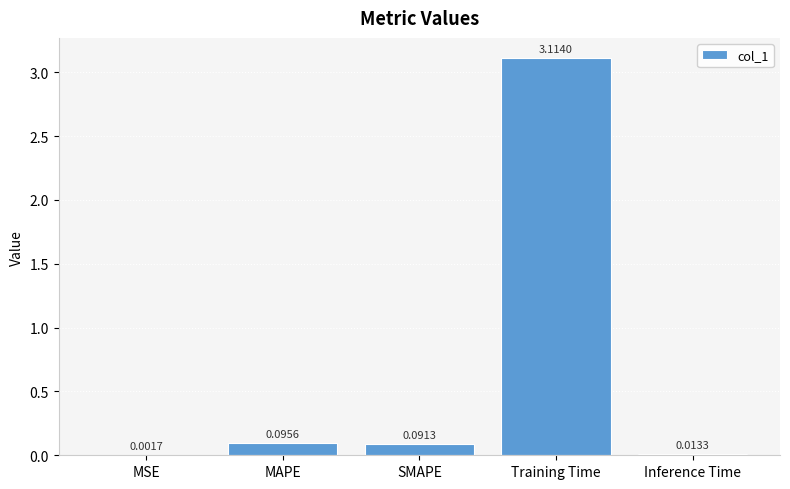

What is the average value?

0.7